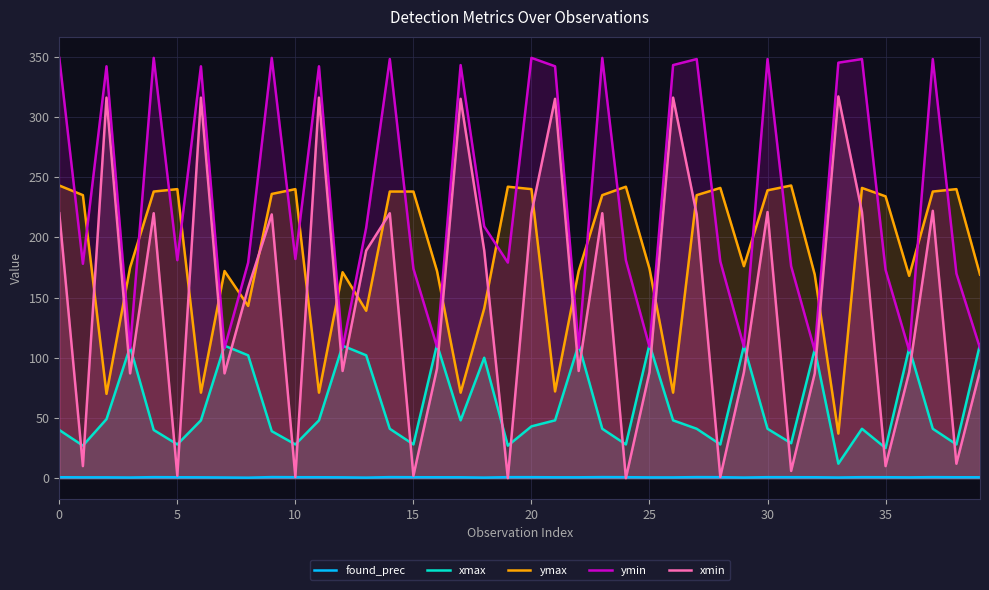

How many times do xmax and ymin cross each other?

19